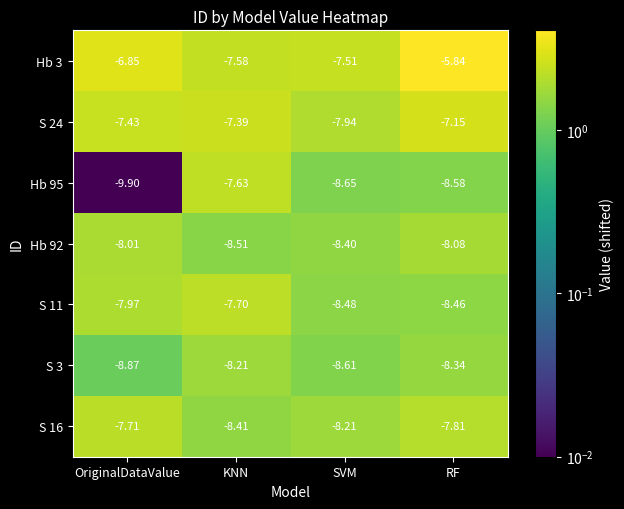

How many data points does each series have?

4